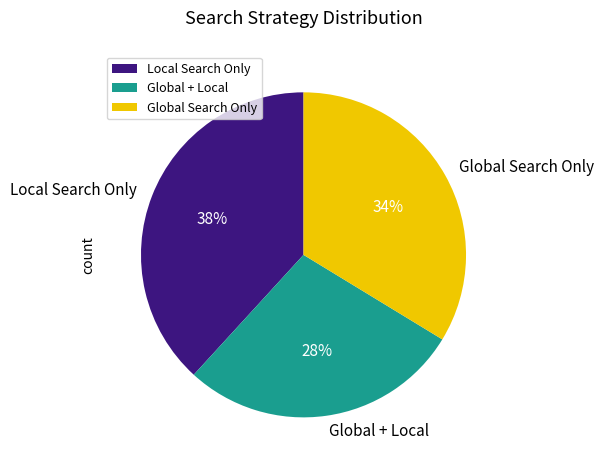

To the nearest percent, what is the average slice percentage?

33%